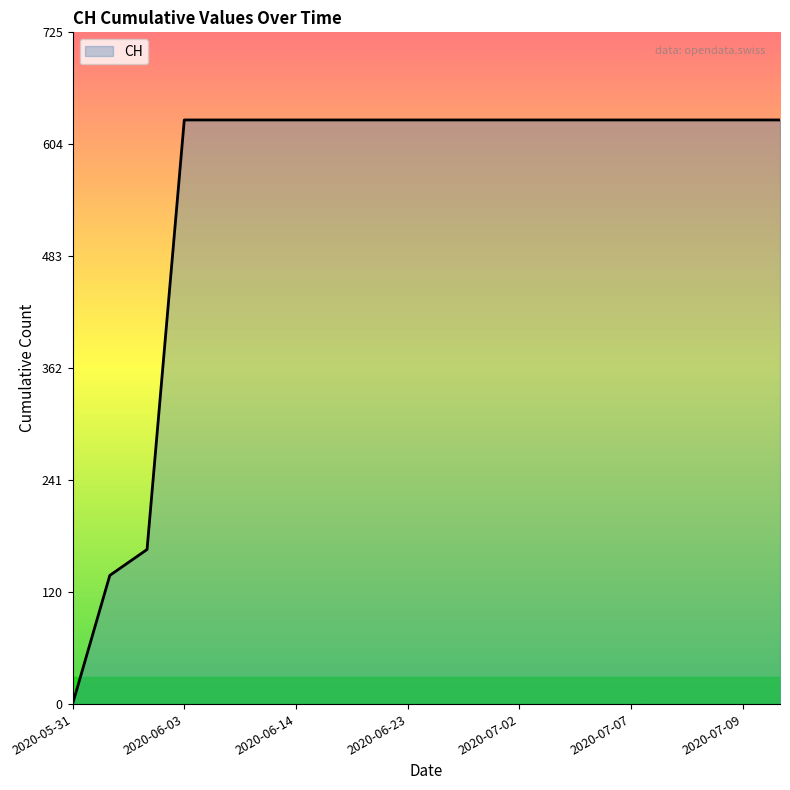

What is the difference between the maximum and minimum values?

631